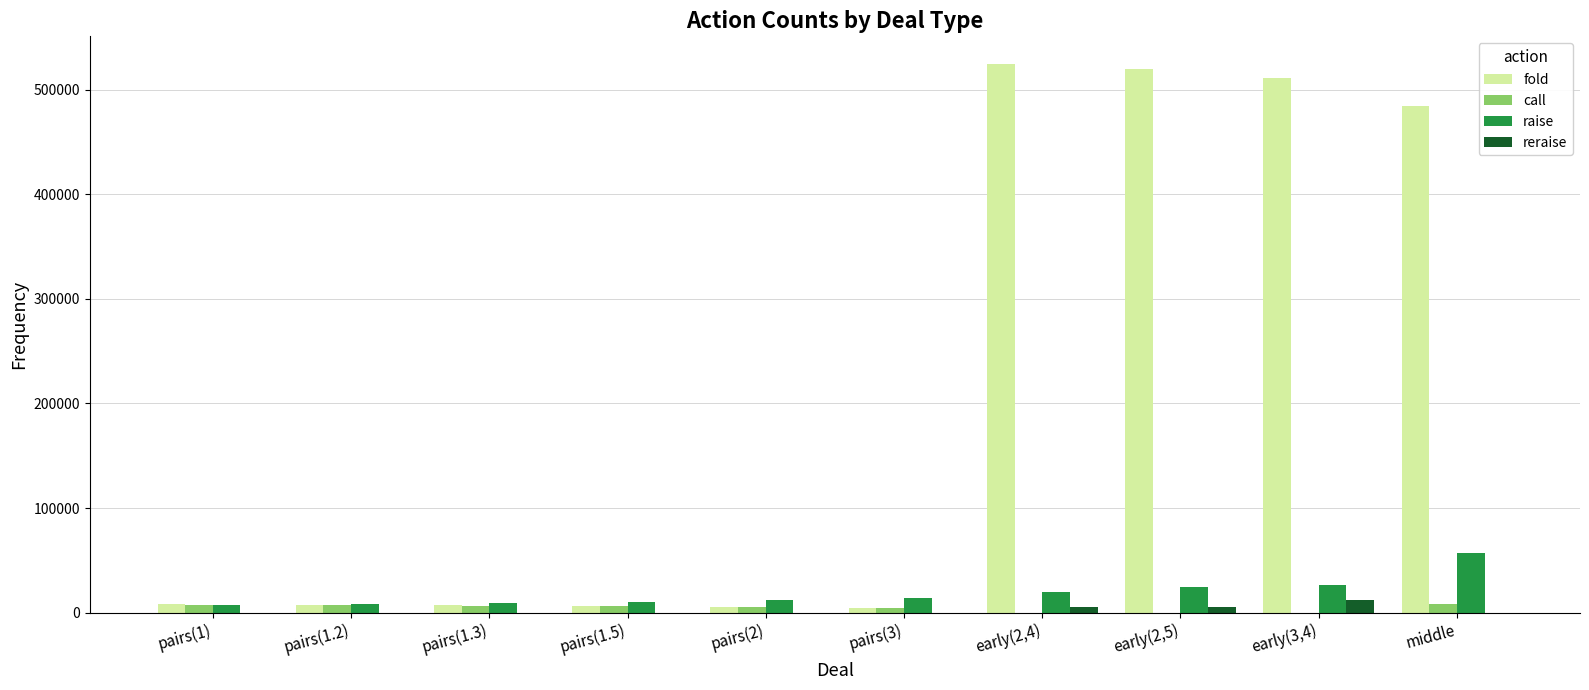

What is the greatest value displayed?

524605